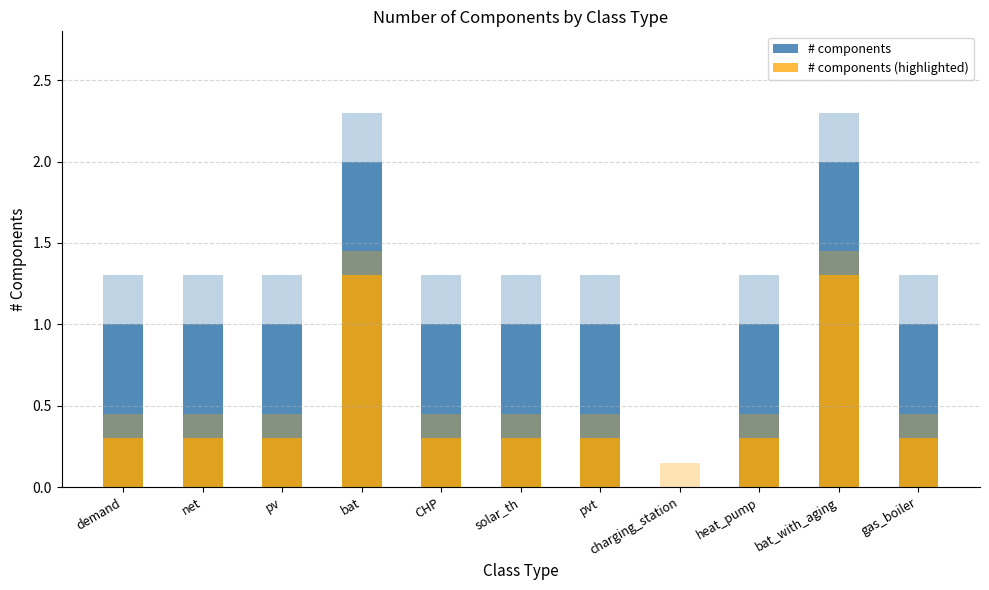

Which series has the widest spread of values?

# components